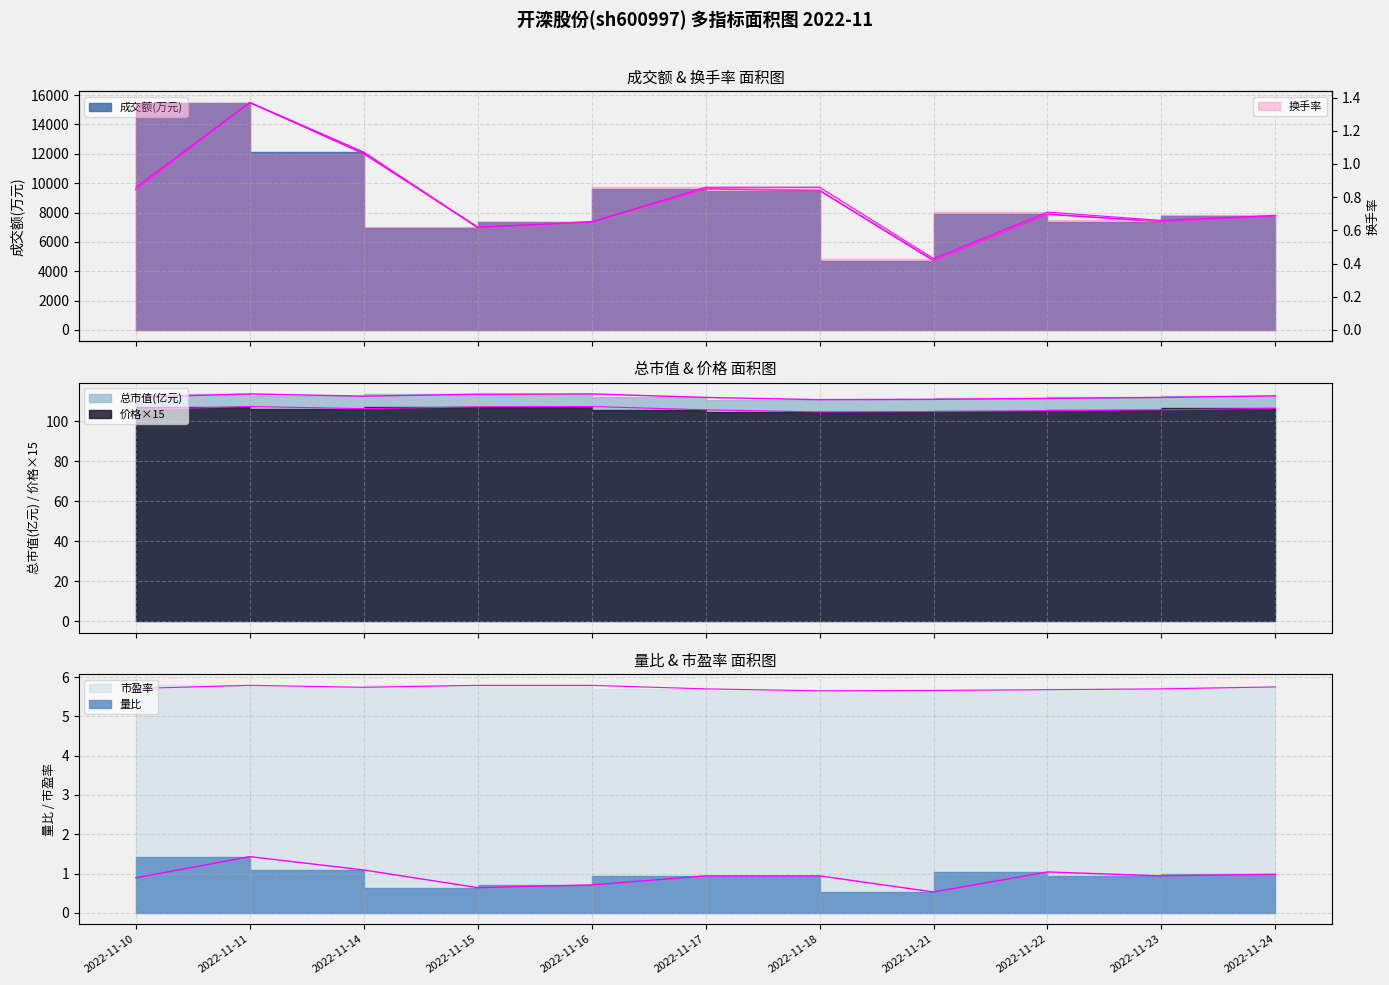

Which series has the largest total across all categories?

成交额(万元)